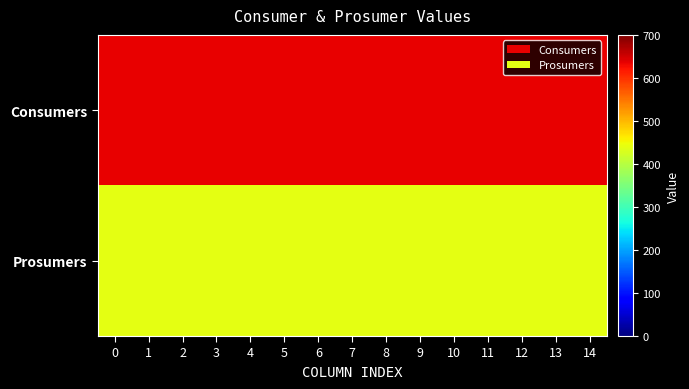

Reading left to right, list all the values displayed in this chart.

row_0: 0=635	1=635	2=635	3=635	4=635	5=635	6=635	7=635	8=635	9=635	10=635	11=635	12=635	13=635	14=635
row_1: 0=440	1=440	2=440	3=440	4=440	5=440	6=440	7=440	8=440	9=440	10=440	11=440	12=440	13=440	14=440